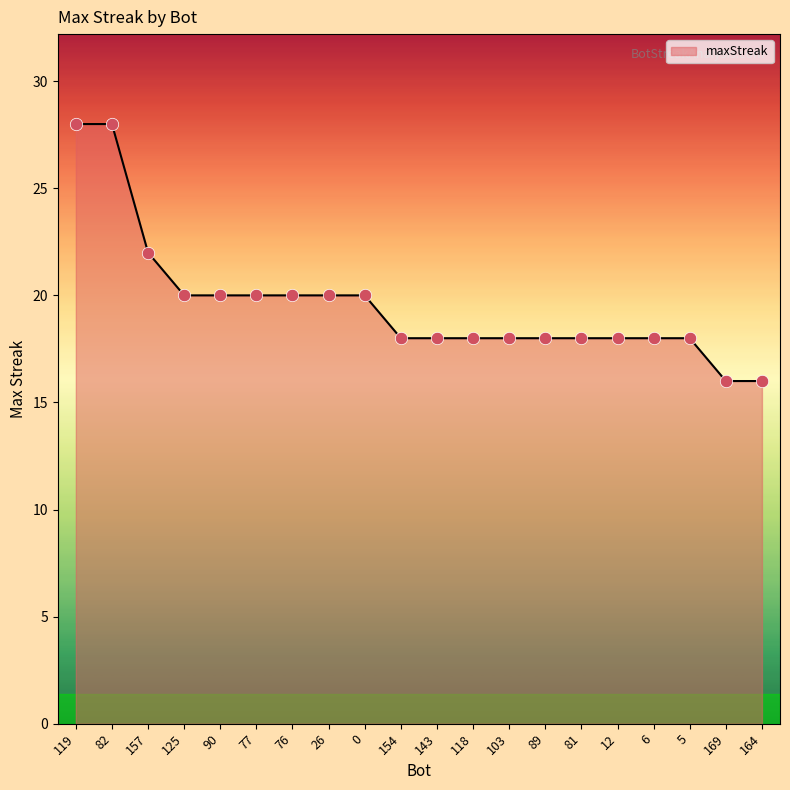

What is the change in value from 119 to 157?

-6